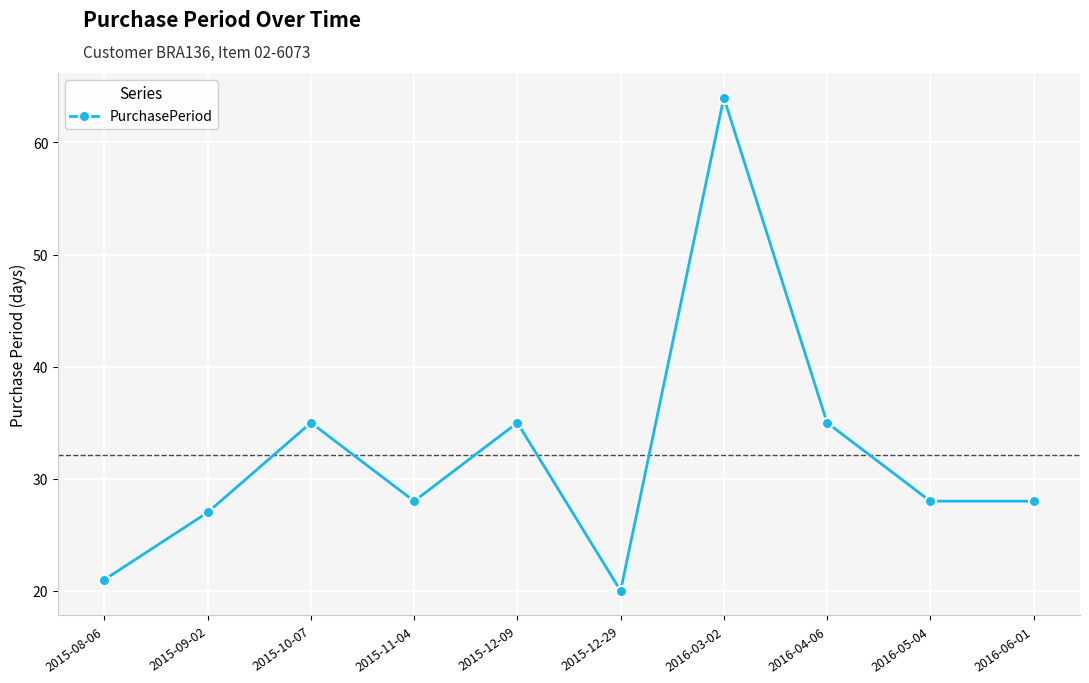

True or false: the data has more than 1 interior local peaks.

True